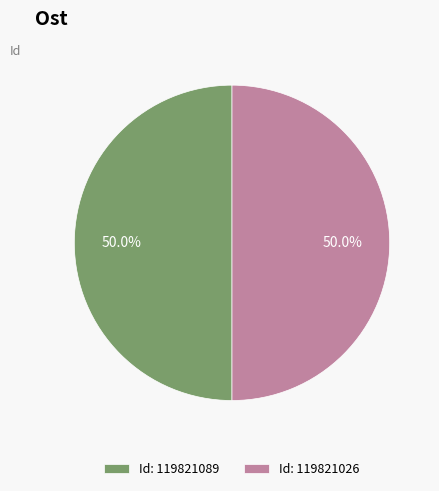

What percentage do Id: 119821089 and Id: 119821026 together represent?

100.0%